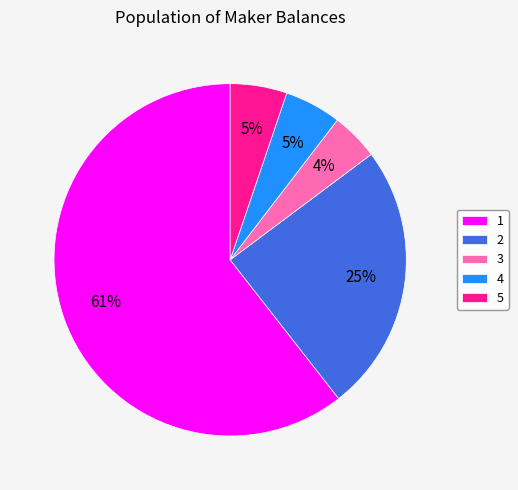

Between 2 and 3, which is larger?

2